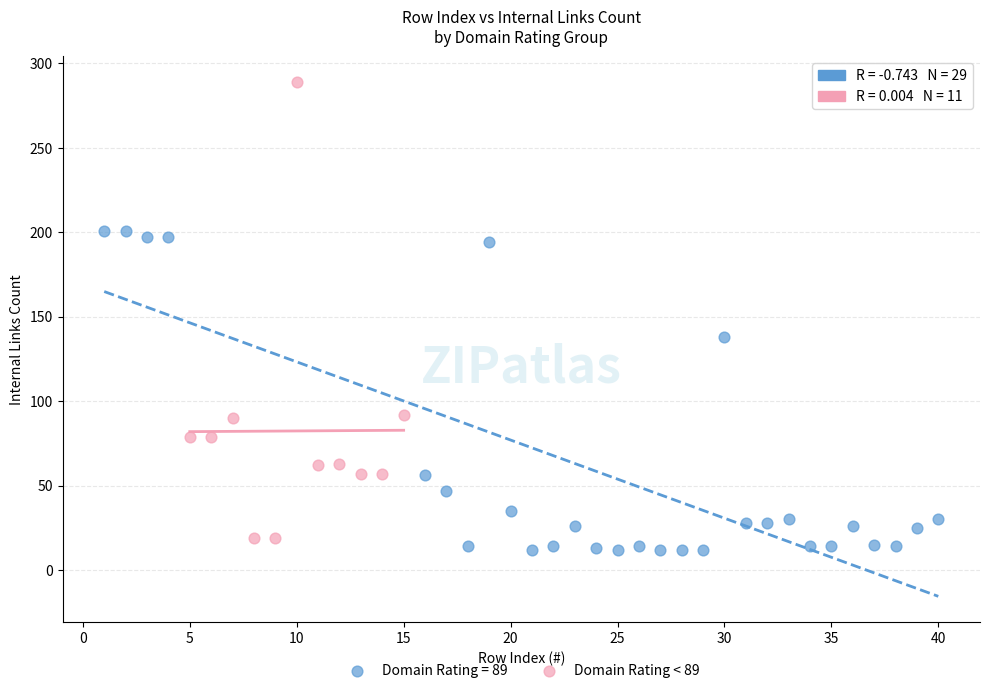

Which series reaches the maximum Y coordinate?

Domain Rating < 89